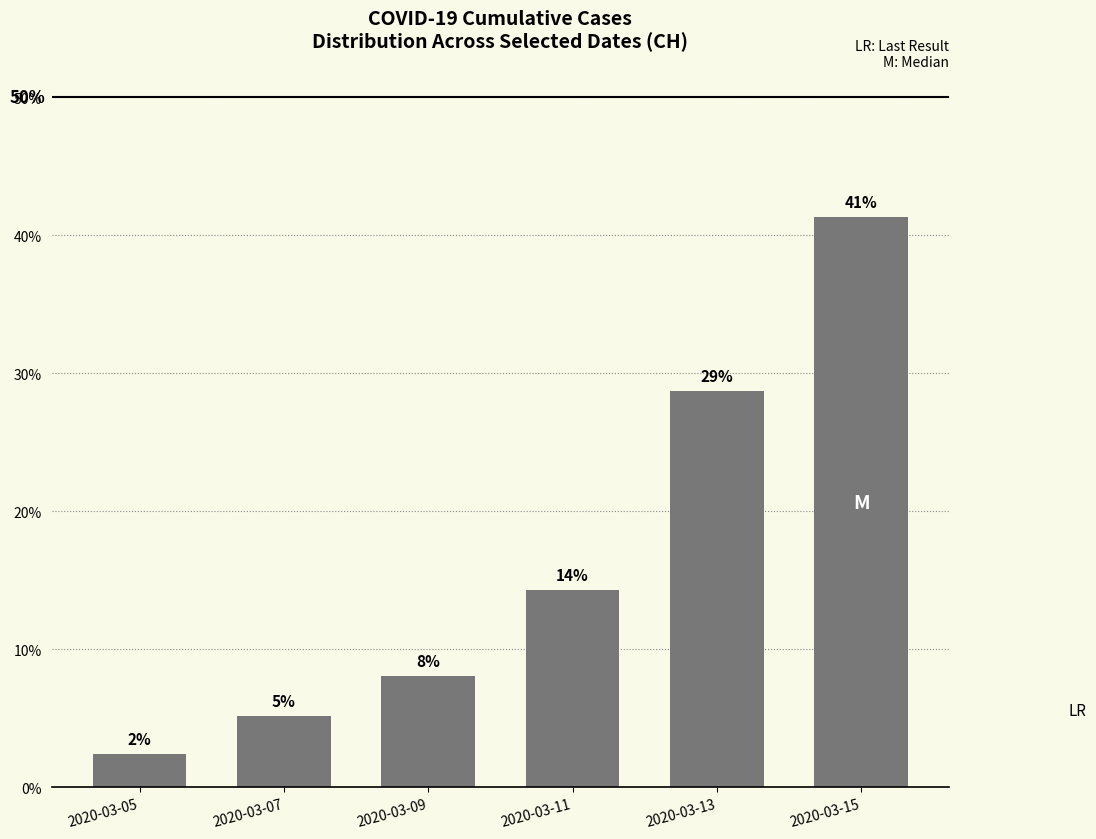

At which category does the chart reach its minimum across all series?

2020-03-05